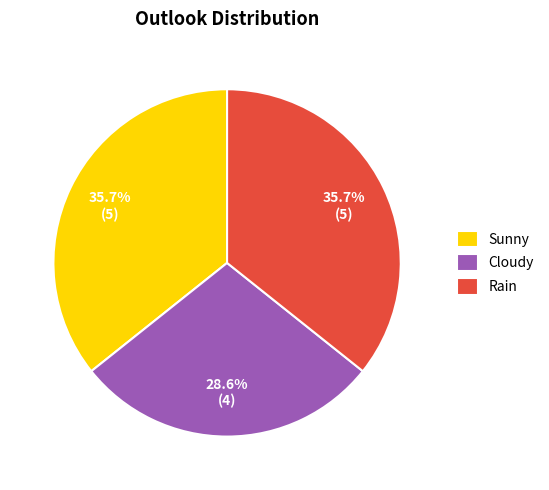

How many segments does this pie chart have?

3